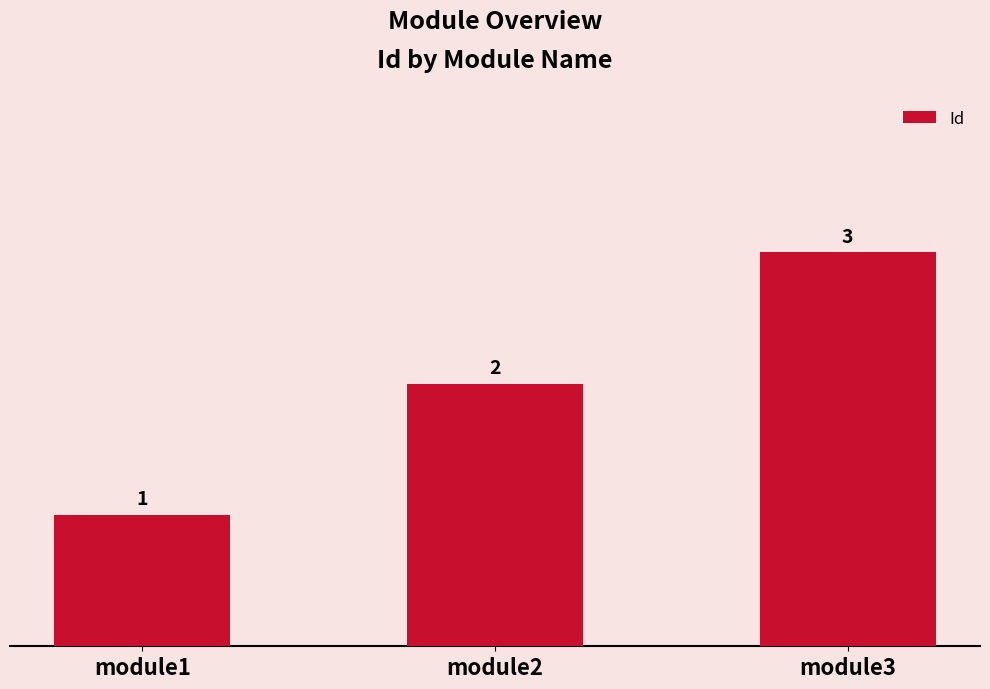

What is the minimum value shown in the chart?

1